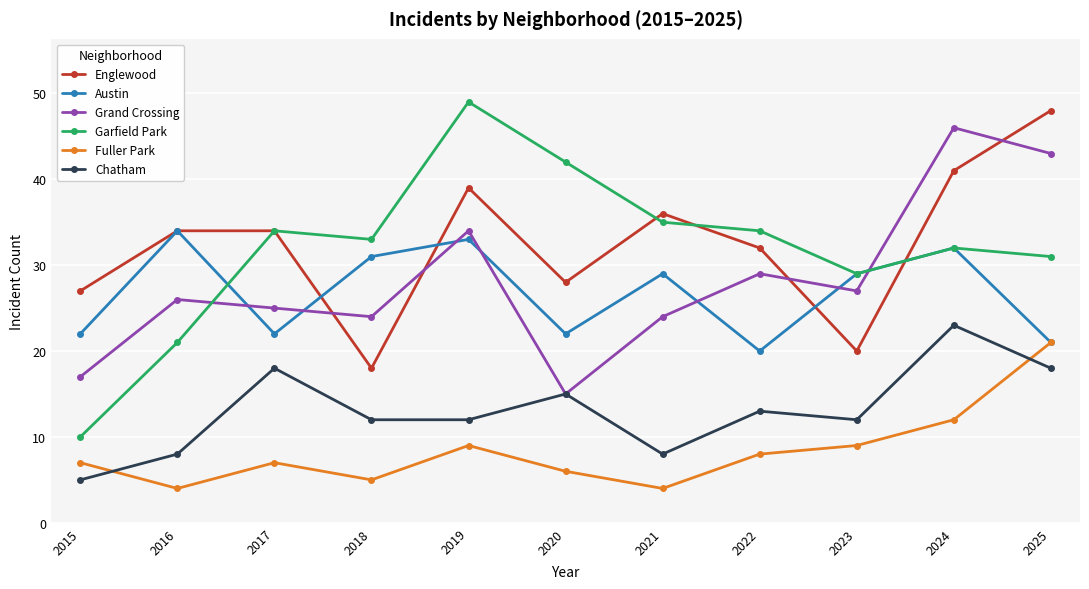

Which category has the lowest value in the Grand Crossing series?

2020